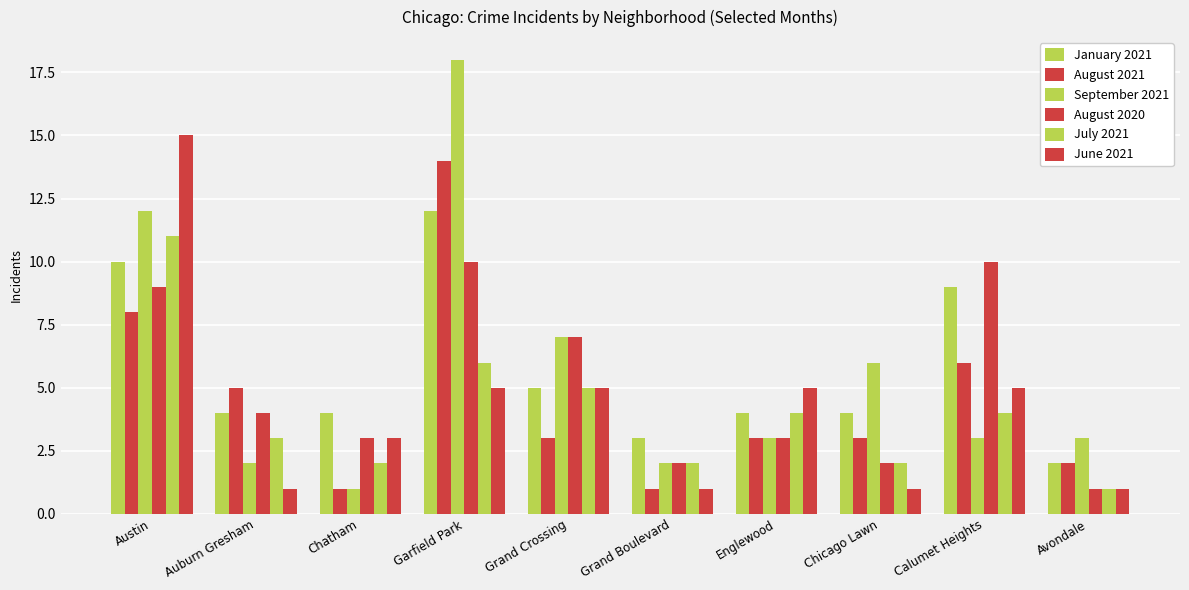

What is the total value across all series at Chicago Lawn?

18